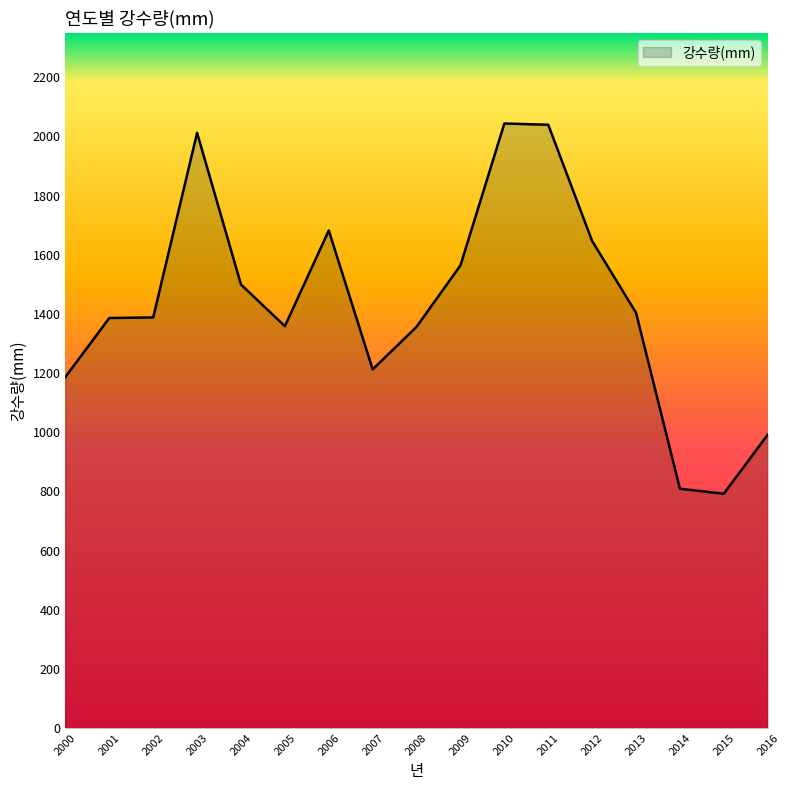

What is the change in value from 2006 to 2014?

-873.0